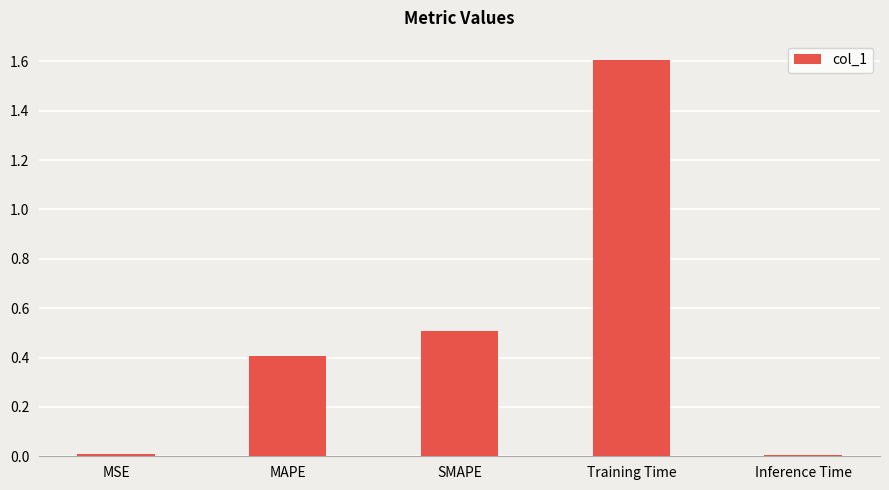

What is the label of the 5th bar from the left?

Inference Time